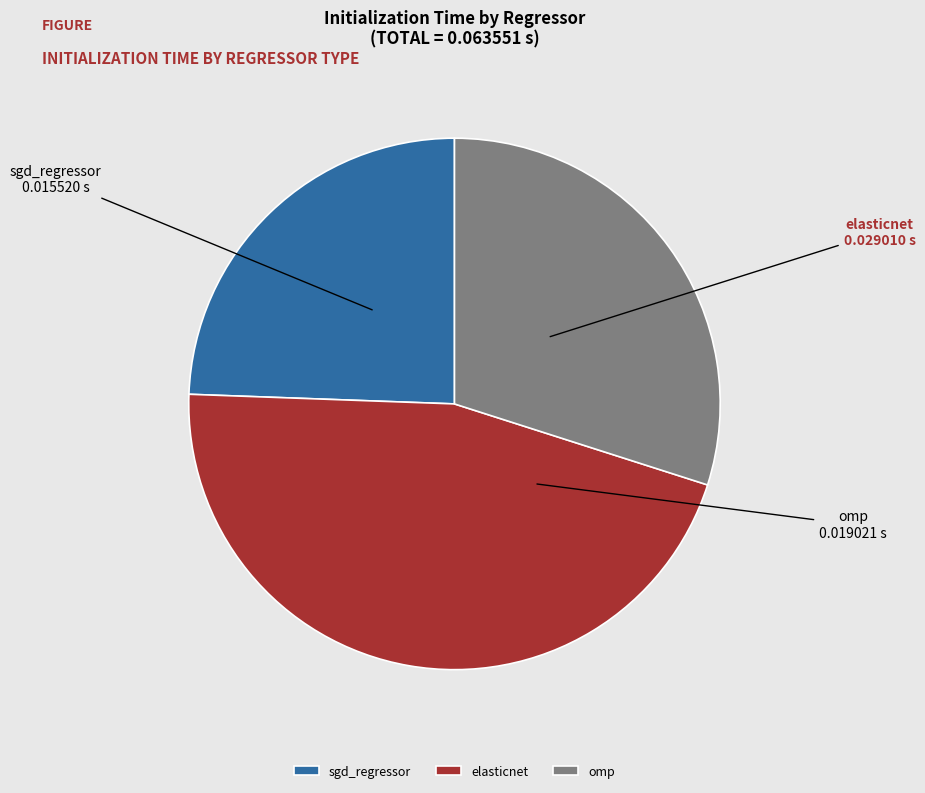

Is there any slice that represents more than half of the pie?

No